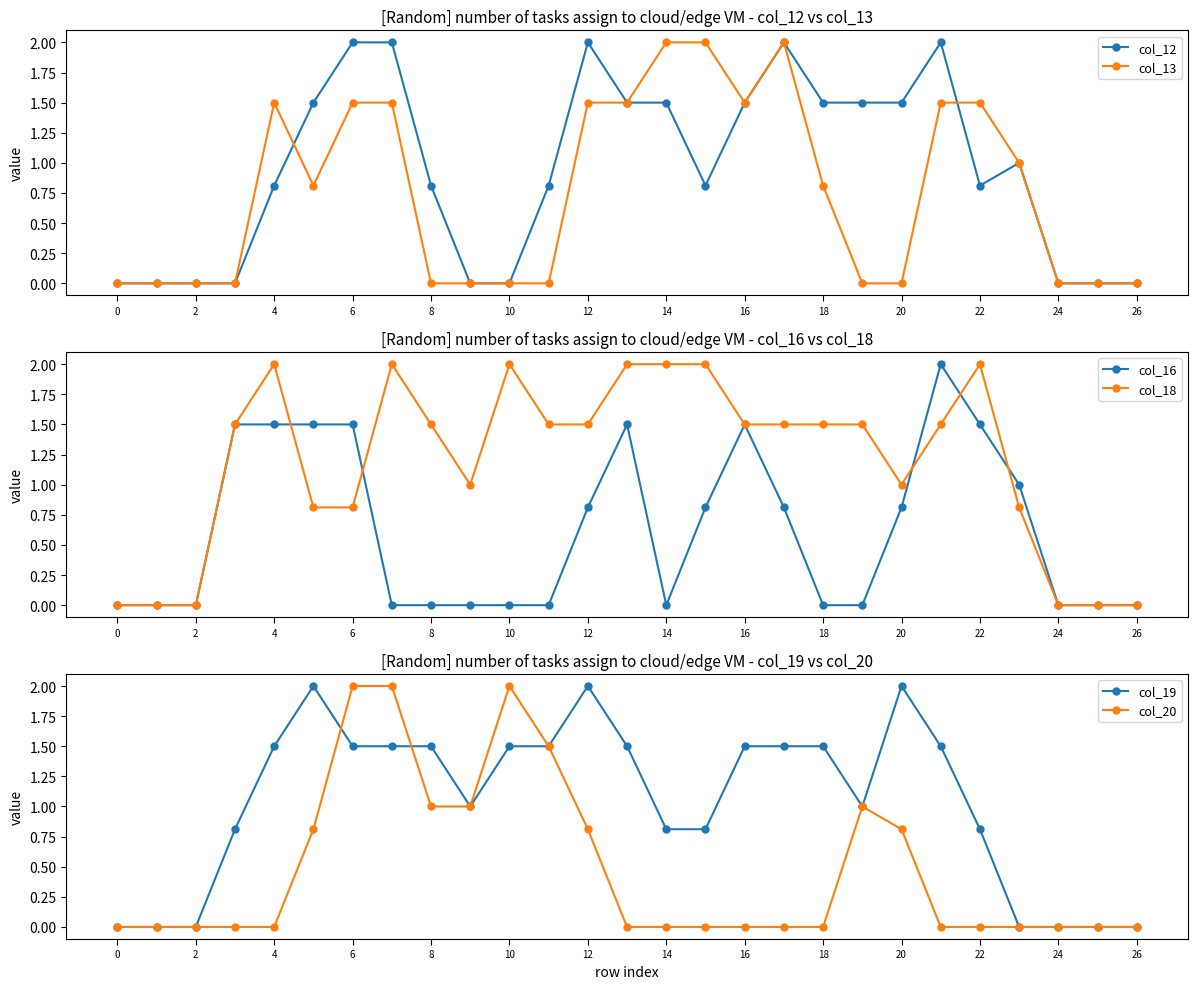

What is the maximum value for col_12?

2.0